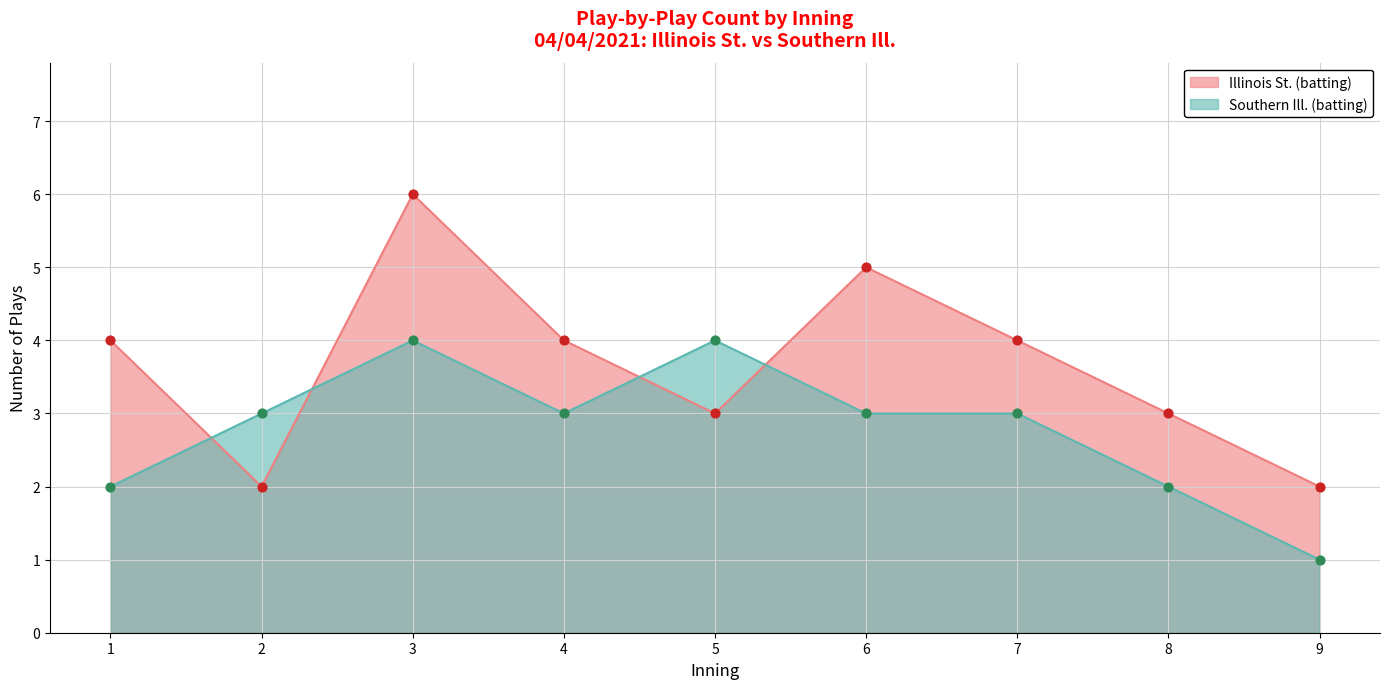

At which category is the sum across all series the highest?

3